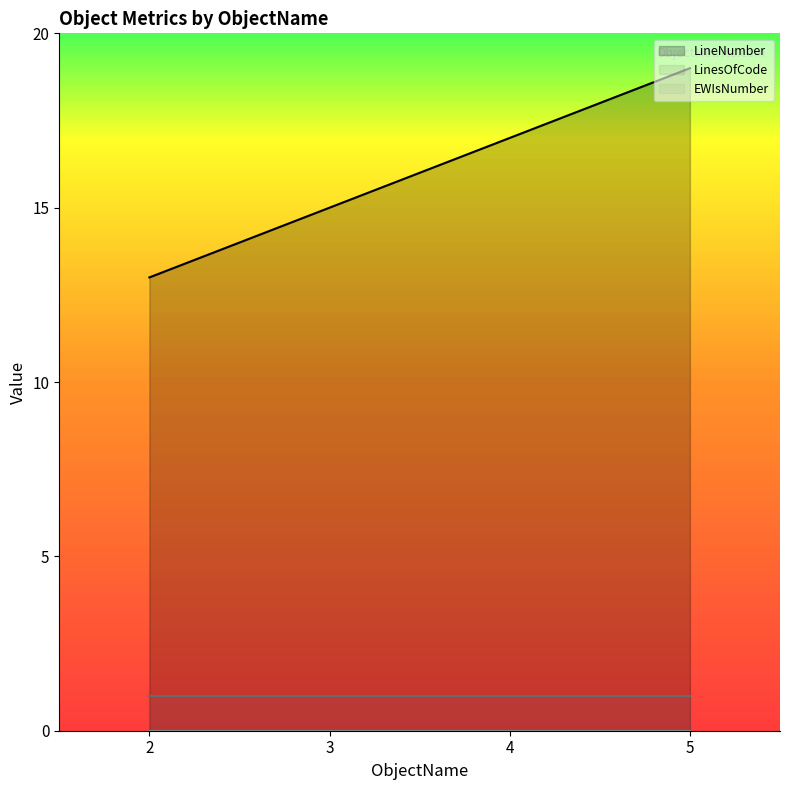

Reading right to left, extract all data points from this chart.

LineNumber: 5=19	4=17	3=15	2=13
LinesOfCode: 5=1	4=1	3=1	2=1
EWIsNumber: 5=0	4=0	3=0	2=0